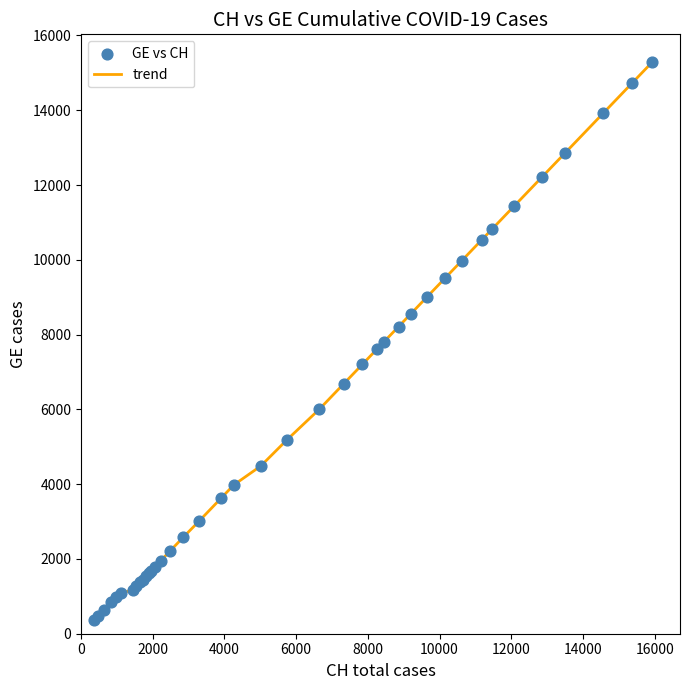

What is the smallest value displayed?

375